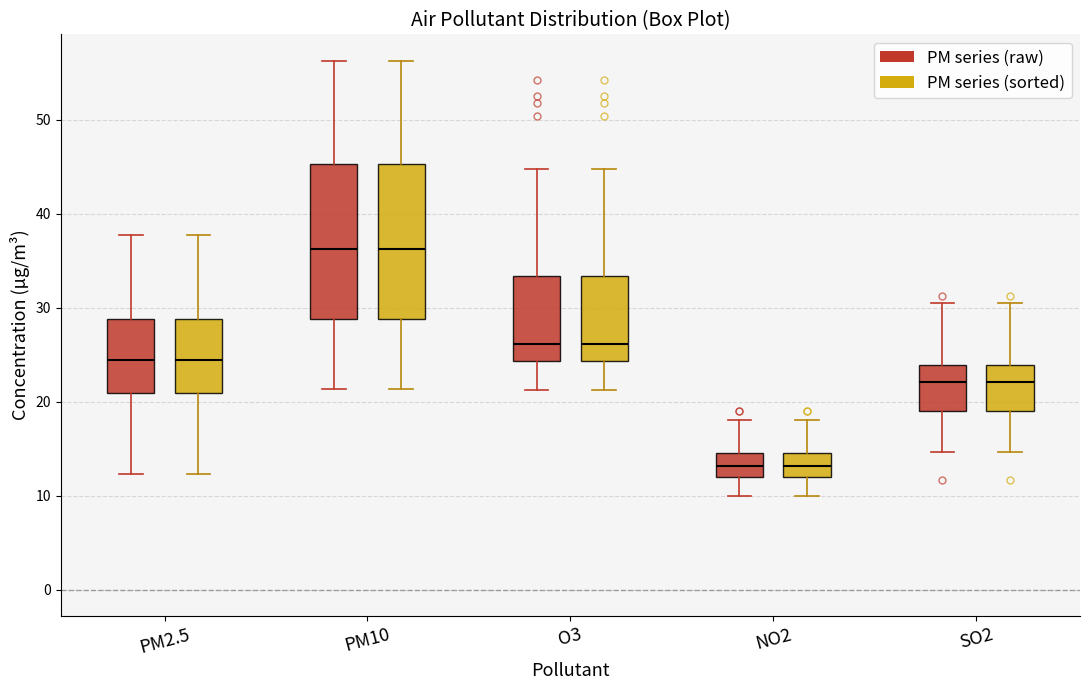

Where is the lower edge of the box for PM2.5 (PM series (raw)) on the y-axis? The values are not printed on the chart, so give them approximately, as read against the axis.

21